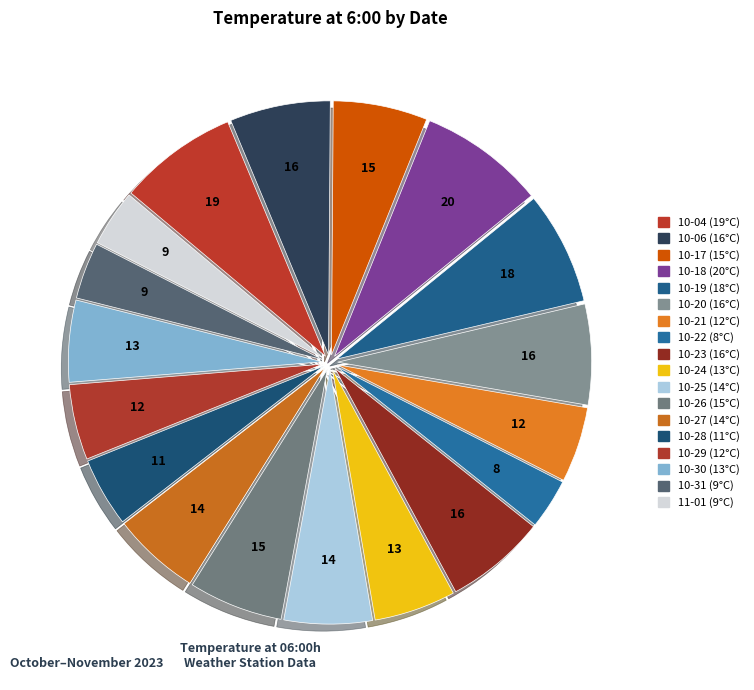

Rank the categories by value from highest to lowest.

2023-10-18, 2023-10-04, 2023-10-19, 2023-10-06, 2023-10-20, 2023-10-23, 2023-10-17, 2023-10-26, 2023-10-25, 2023-10-27, 2023-10-24, 2023-10-30, 2023-10-21, 2023-10-29, 2023-10-28, 2023-10-31, 2023-11-01, 2023-10-22